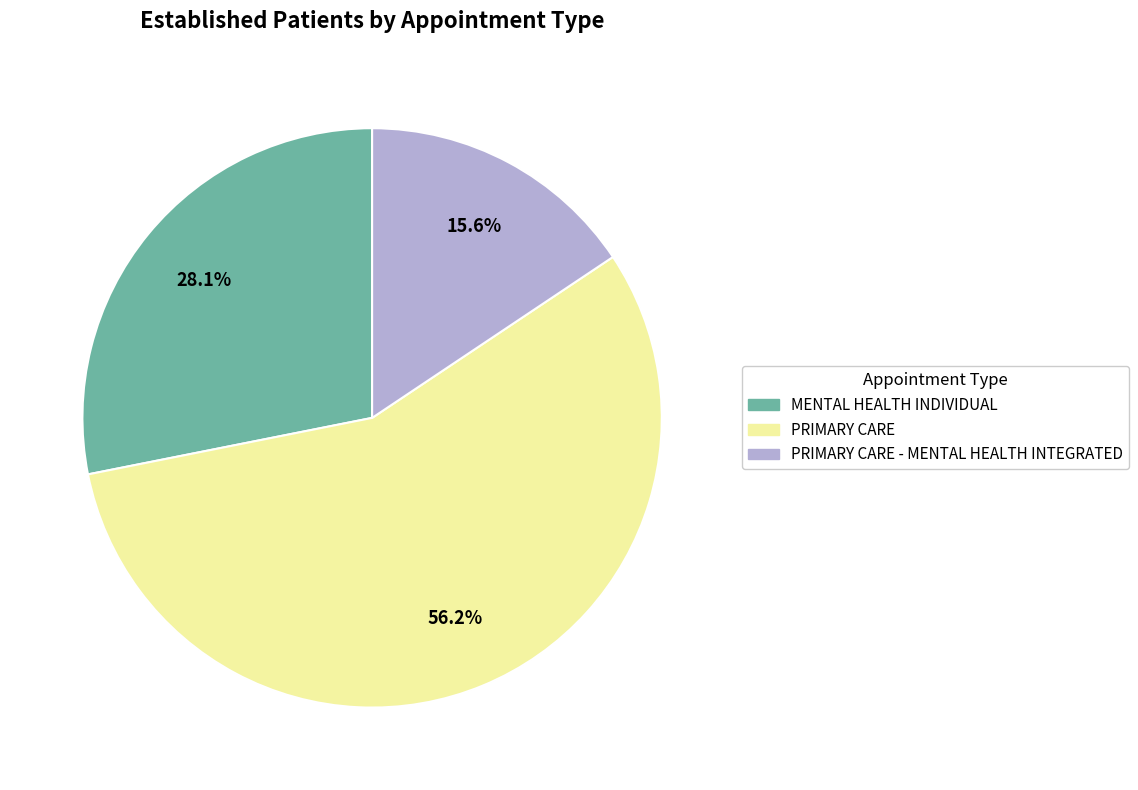

How many slices are in this pie chart?

3